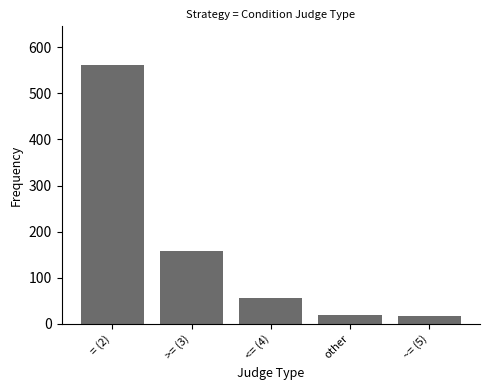

What is the average value?

163